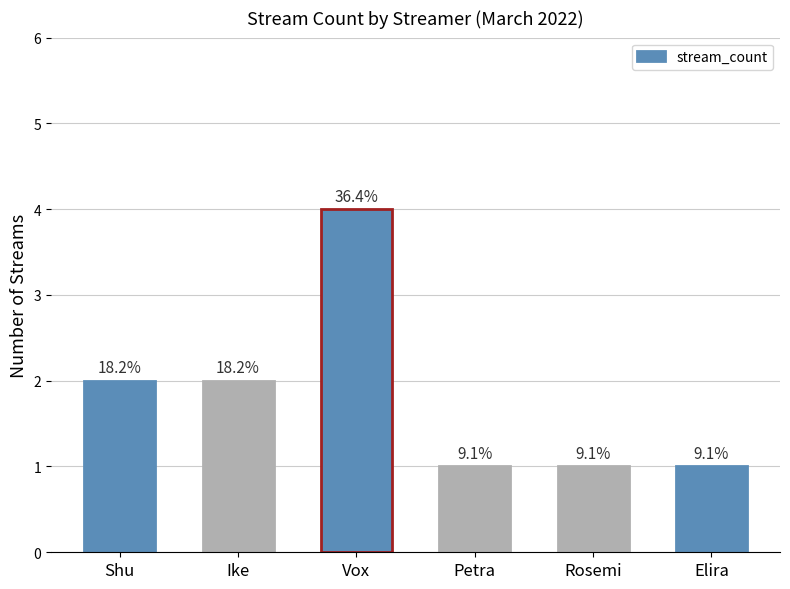

Where does the data first go above 2?

Vox